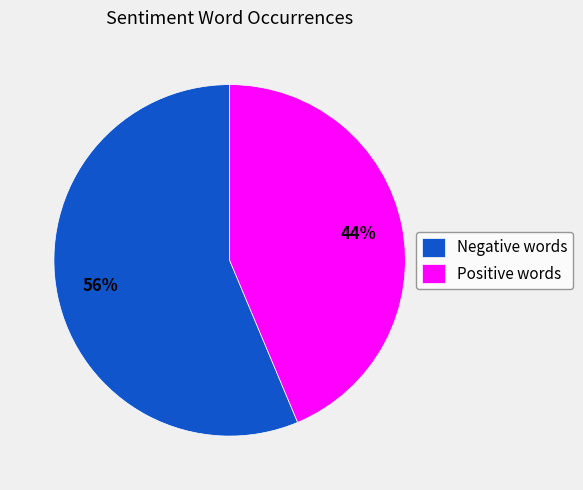

Is it true that Negative words is 56% of the pie?

True